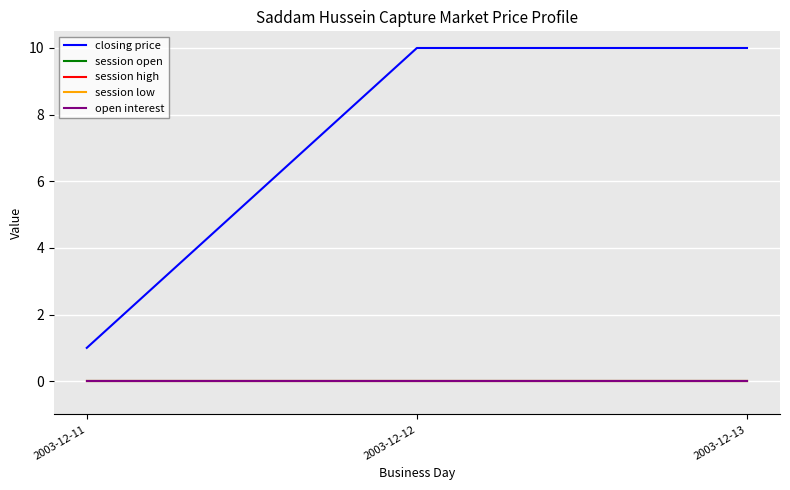

Does the chart display data point markers on the line(s)?

No